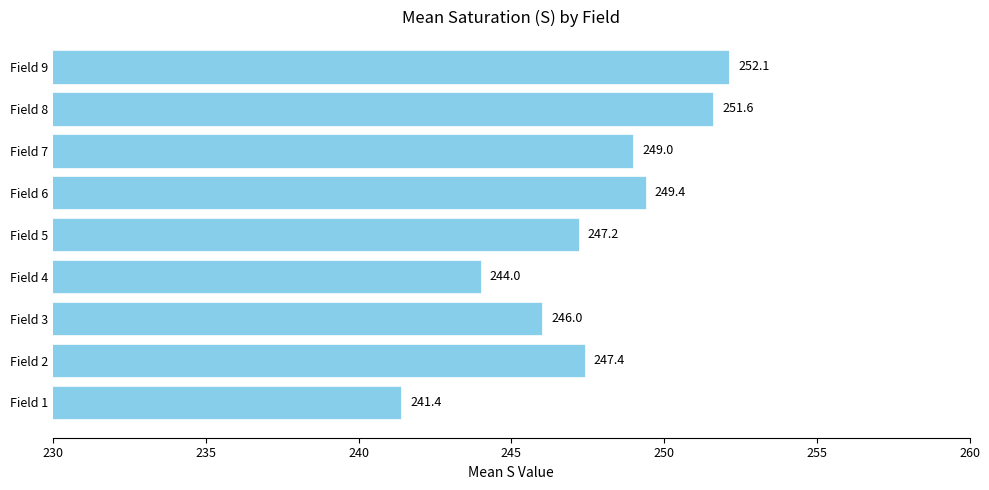

The chart shows a value of 329.1 at Field 3. True or false?

False